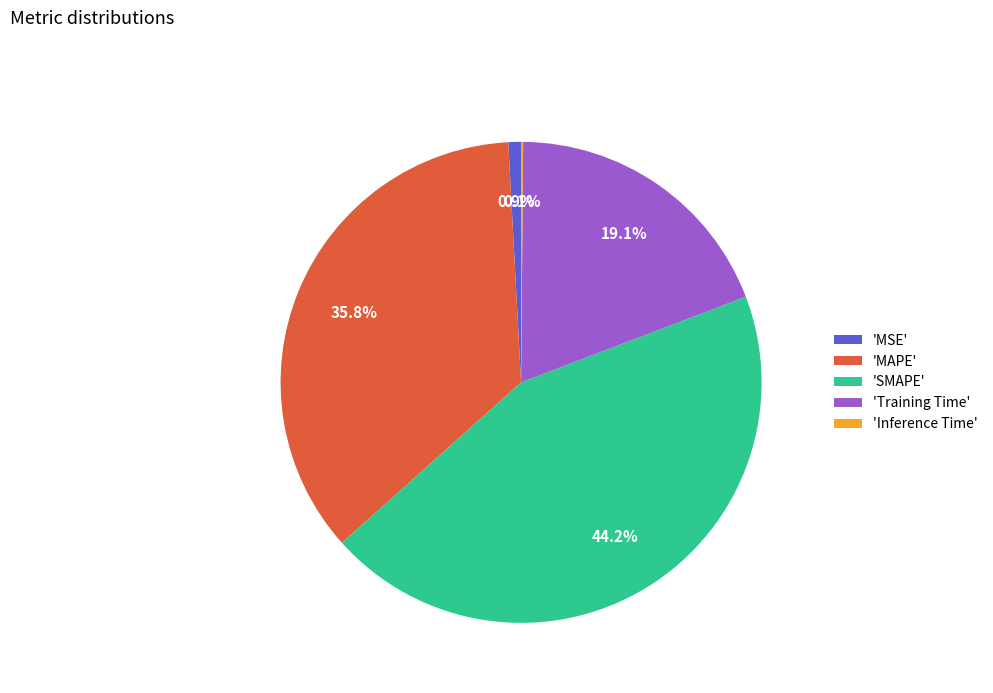

Is 'Training Time' the majority of the pie?

No